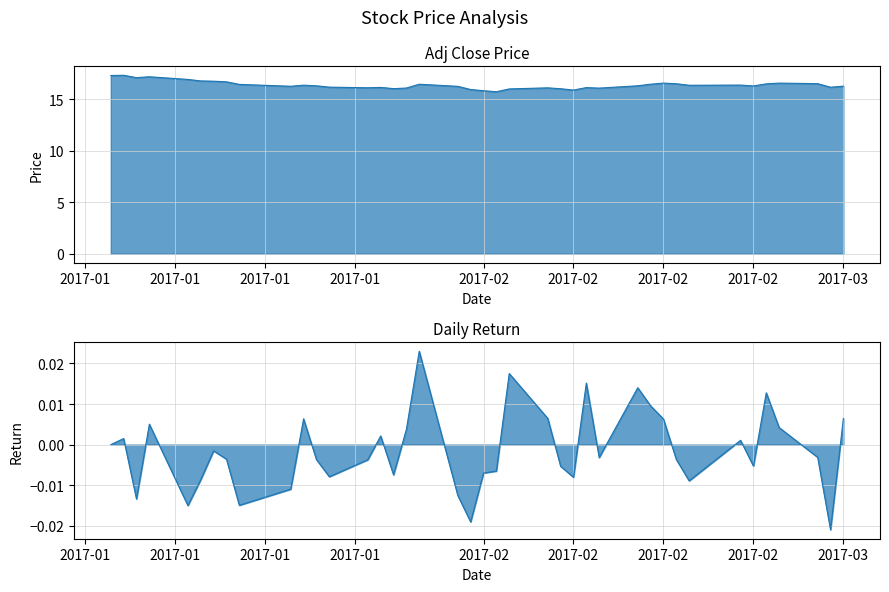

How many categories are shown in the chart?

40